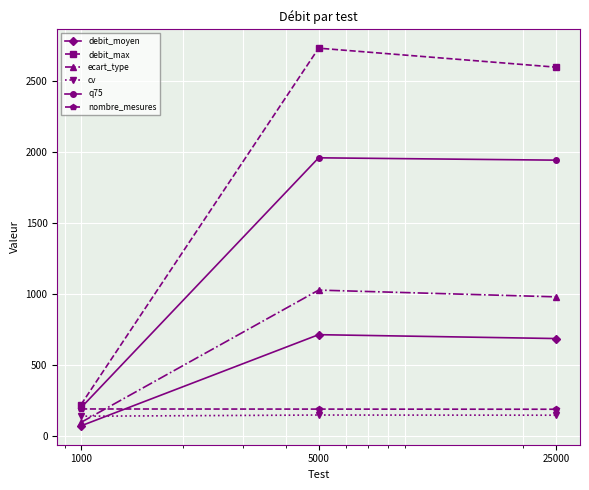

What is the minimum value for cv?

135.9